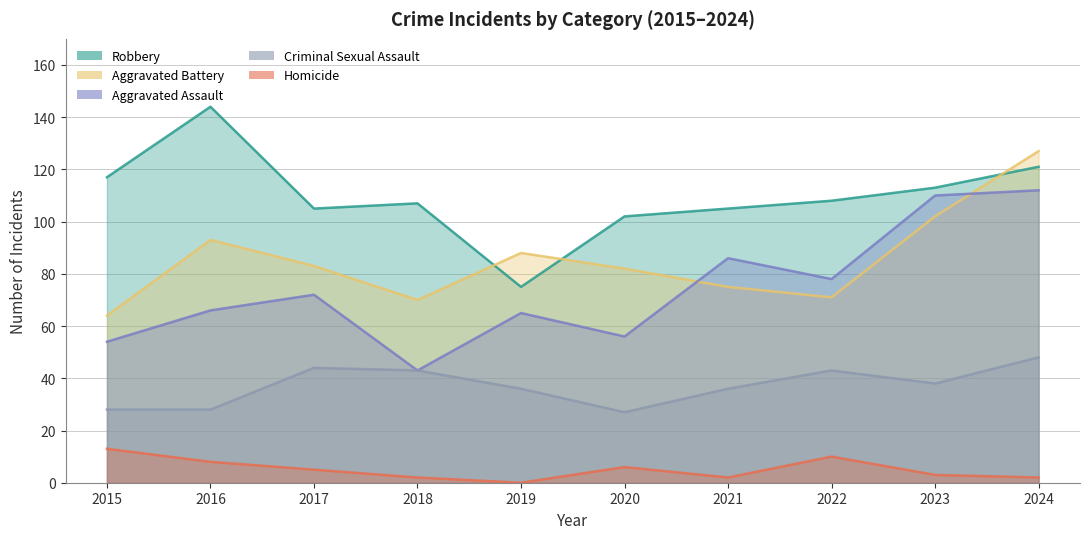

What is the value of the Aggravated Assault point at the 5th from the left?

65